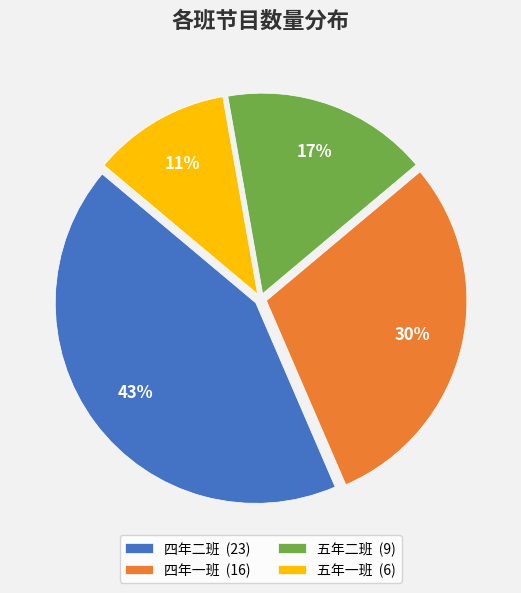

Does 五年二班 represent more than half of the total?

No